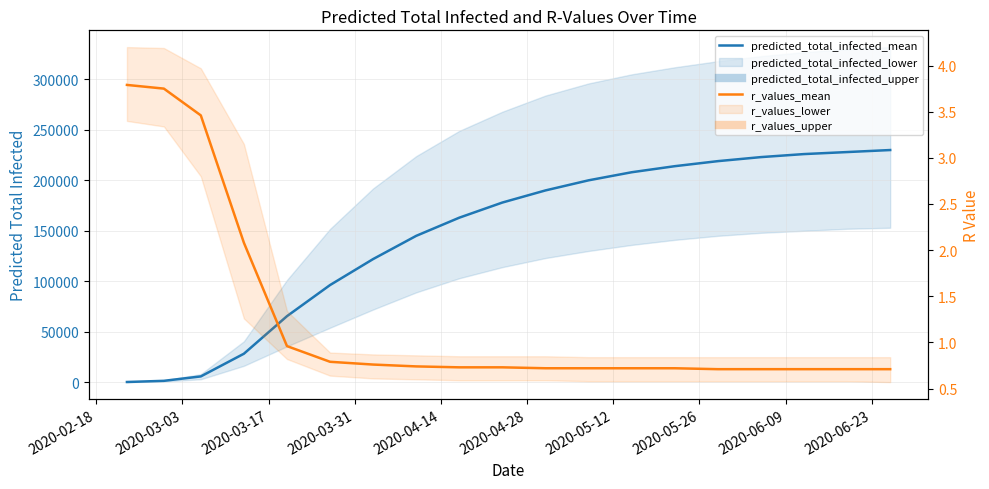

Reading right to left, what are all the values shown in this chart?

predicted_total_infected_mean: 230000.0	228000.0	226000.0	223000.0	219000.0	214000.0	208000.0	200000.0	190000.0	178000.0	163000.0	145000.0	122000.0	96245.0	65421.0	28202.0	5728.0	1351.0	193.0
r_values_mean: 0.7	0.7	0.7	0.7	0.7	0.7	0.7	0.7	0.7	0.7	0.7	0.7	0.8	0.8	1.0	2.1	3.5	3.8	3.8